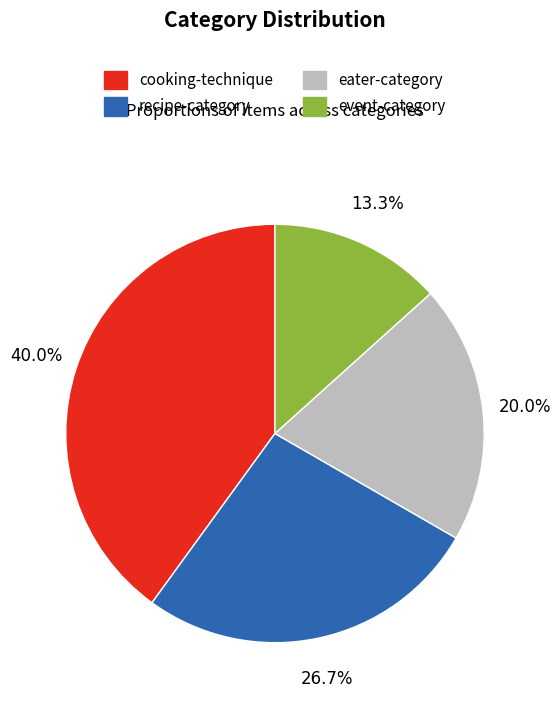

To the nearest percent, what is the difference between the recipe-category and eater-category slice percentages?

7%